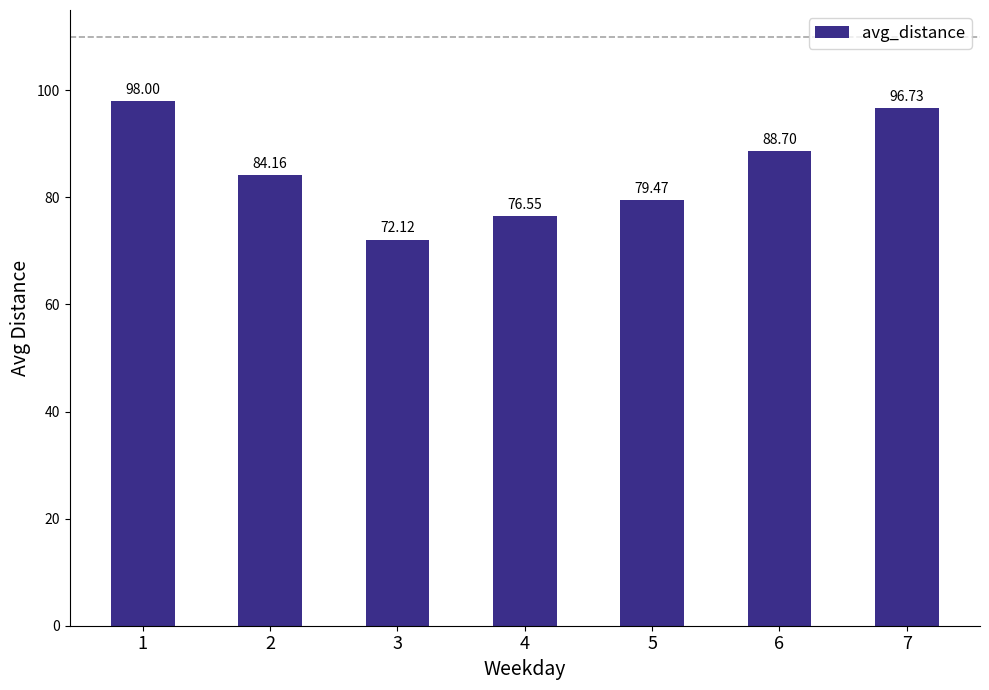

Which has a higher value, 1 or 4?

1